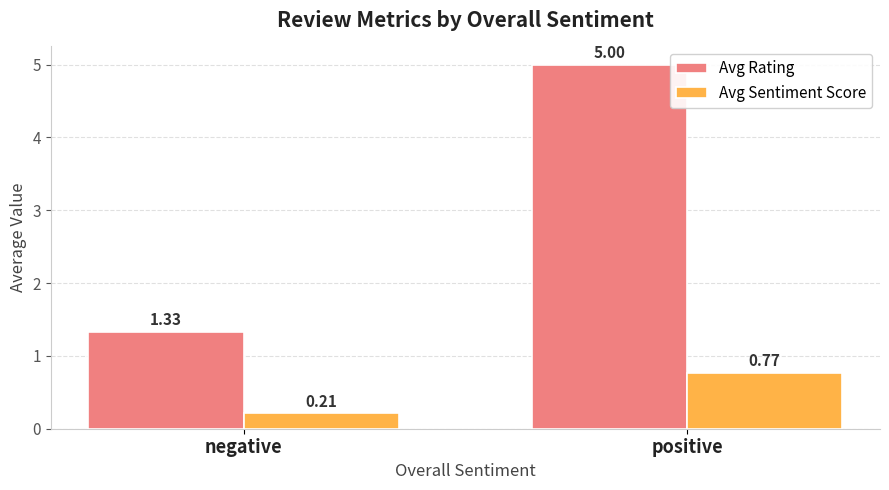

The value of Avg Rating at positive is 3.0. True or false?

False